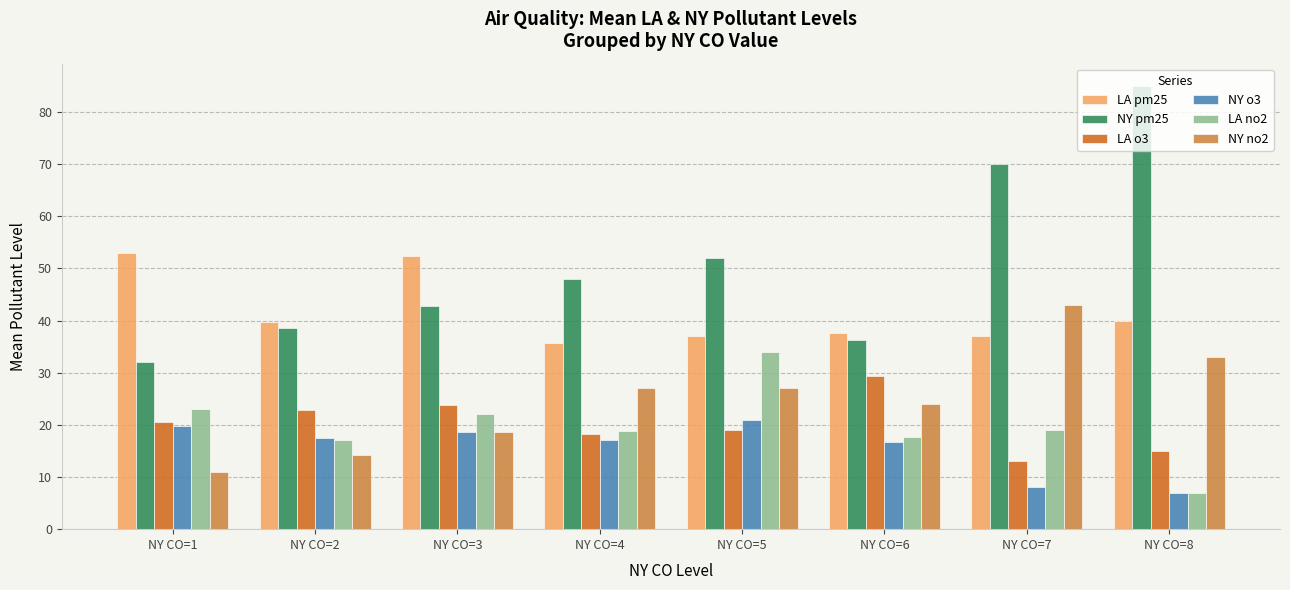

Rank the series at NY CO=1 from highest to lowest value.

LA pm25, NY pm25, LA no2, LA o3, NY o3, NY no2